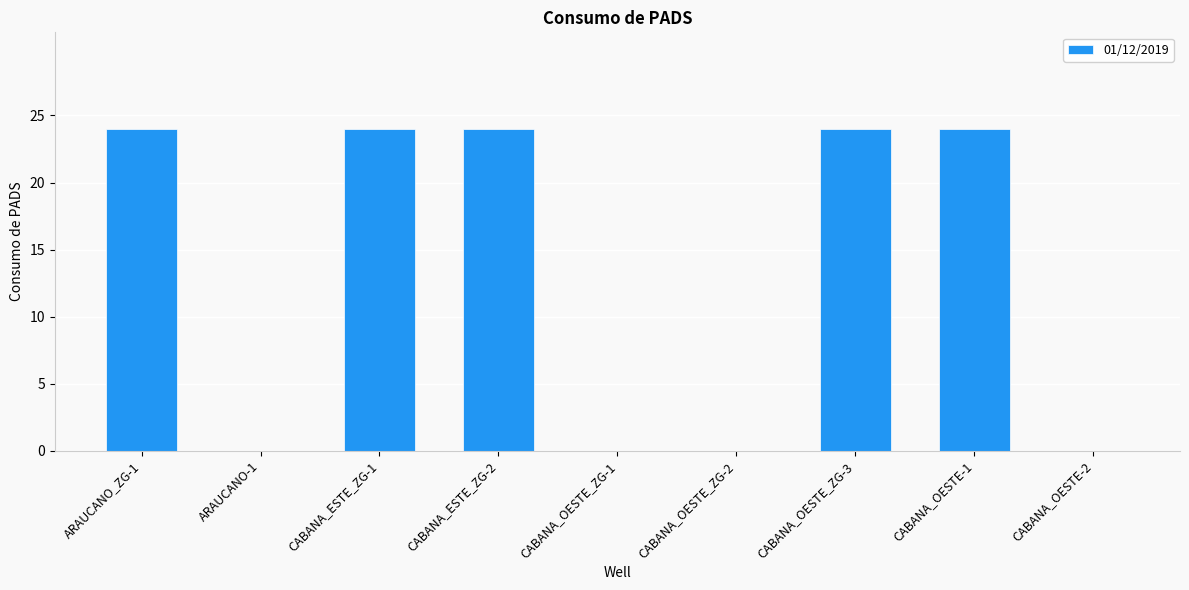

What is the maximum value shown in the chart?

24